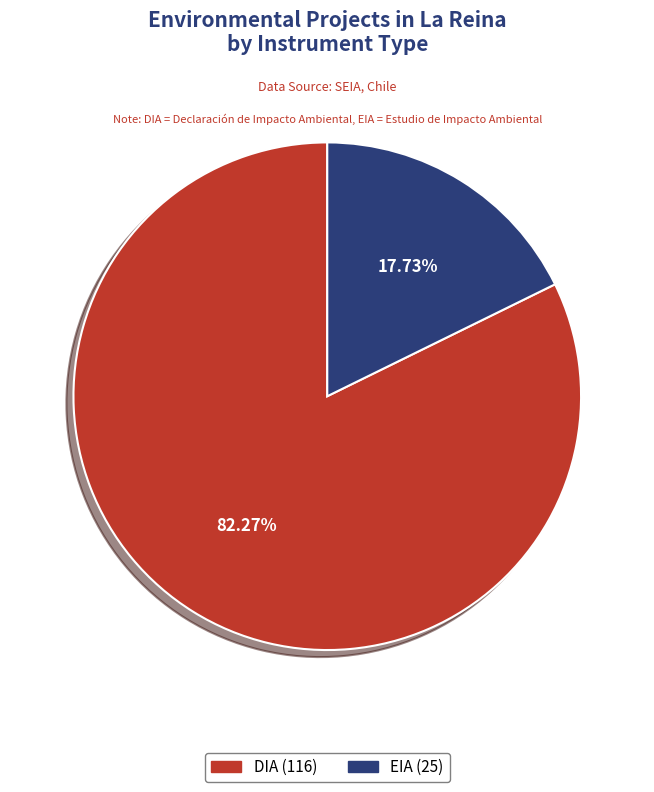

How much of the chart is everything except DIA?

17.7%